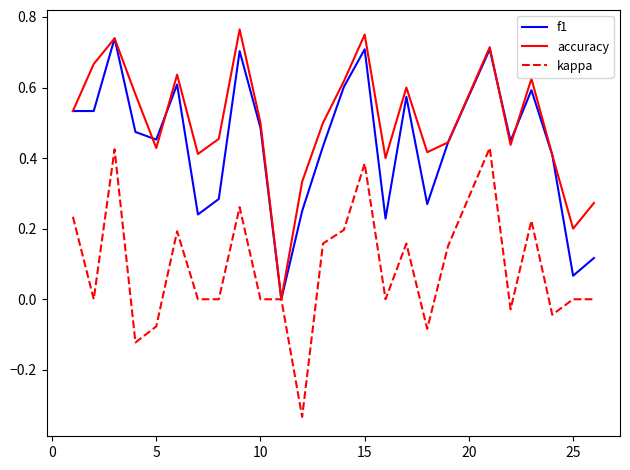

Which series has the largest total across all categories?

accuracy